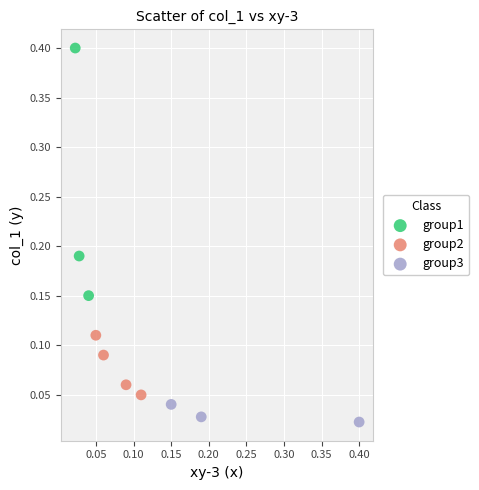

Which series has the largest Y range (max minus min)?

group1